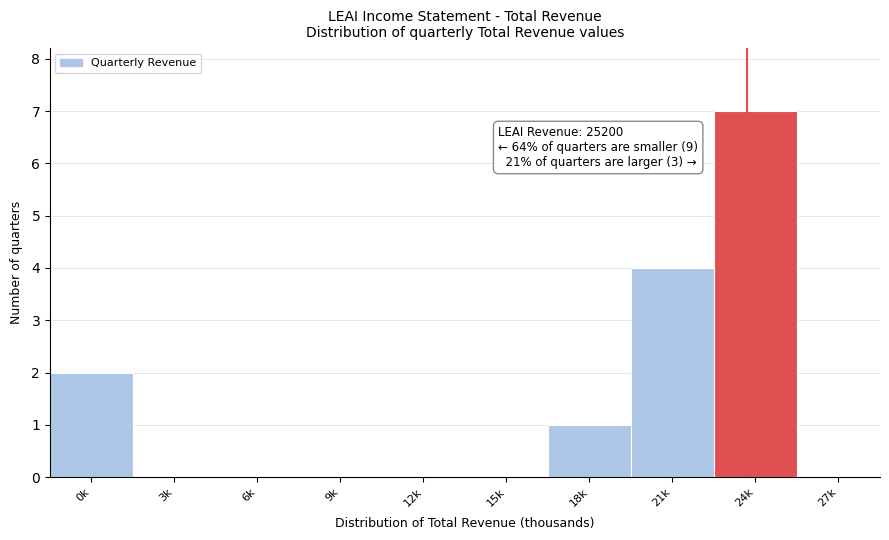

Reading left to right, transcribe all the data shown in this chart.

0k=2	3k=0	6k=0	9k=0	12k=0	15k=0	18k=1	21k=4	24k=7	27k=0